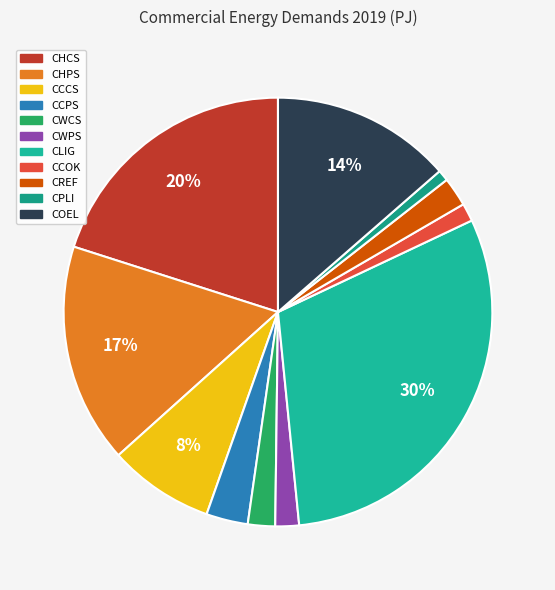

How many slices are in this pie chart?

11